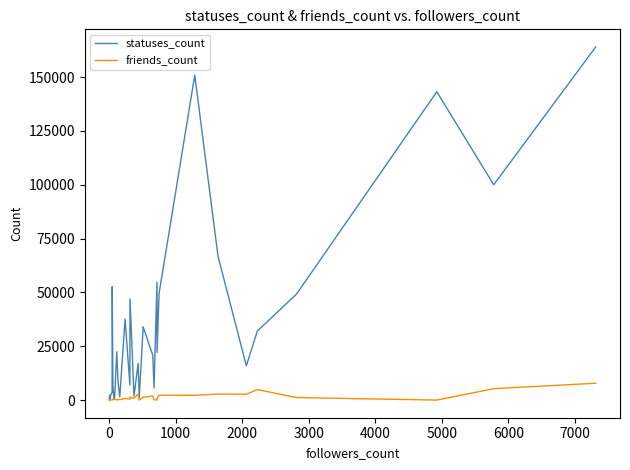

Between 2000 and 25, which series saw the biggest shift?

statuses_count